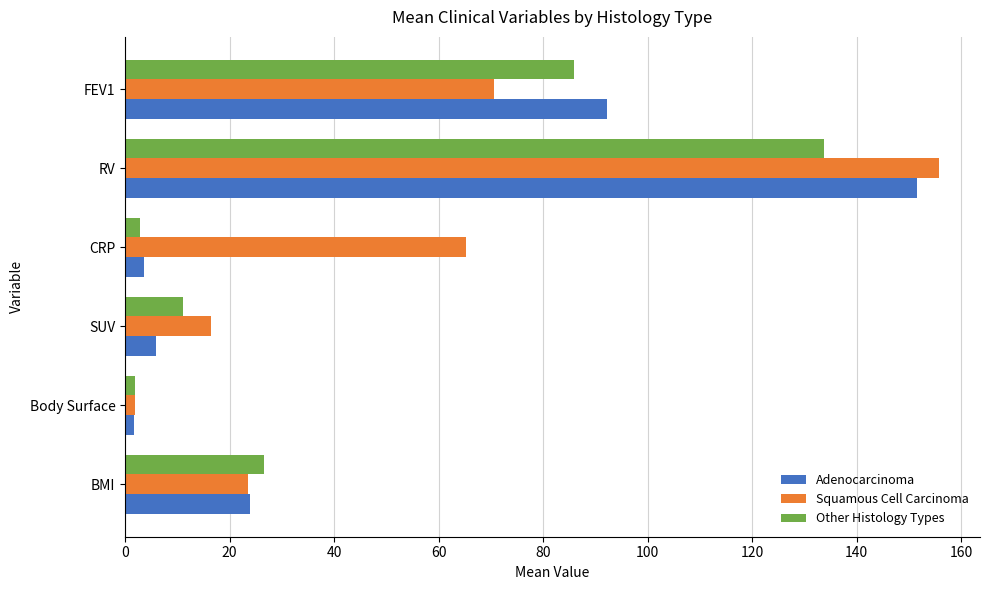

What is the total value across all series at BMI?

74.1